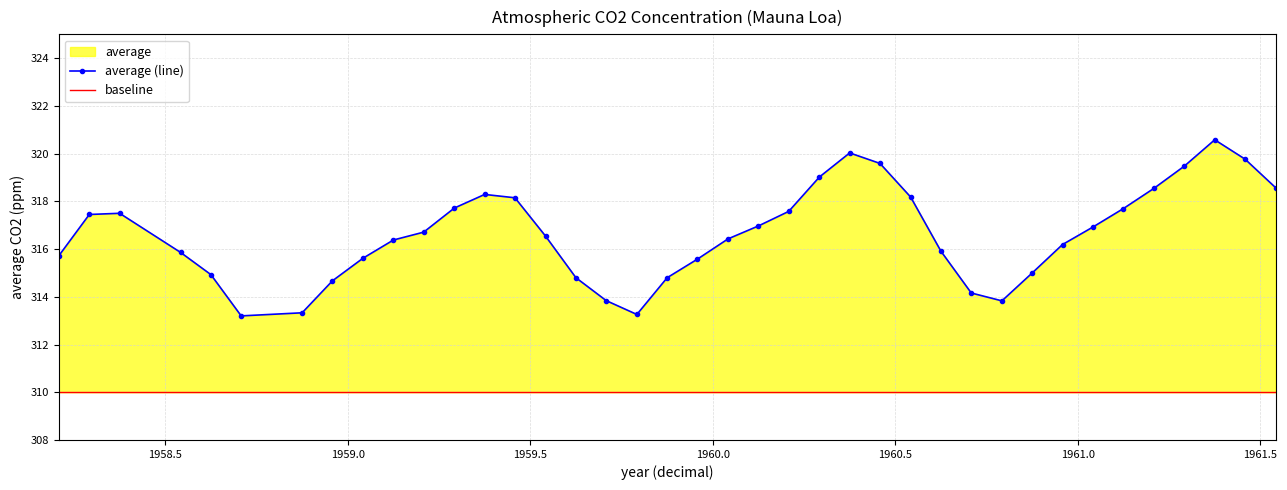

What is the value of the average (line) point at the 30th from the left?

313.8